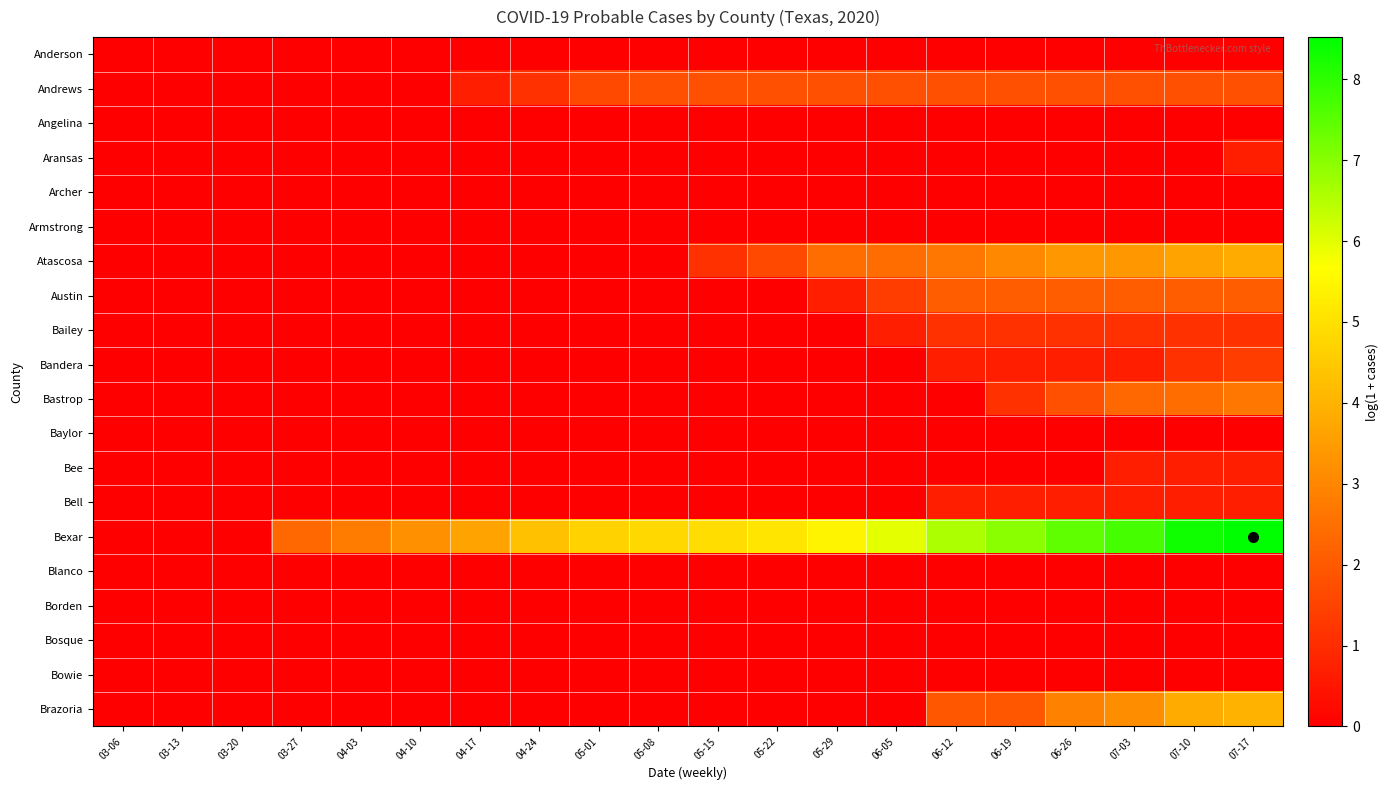

What is the spread (max minus min) of values at 07-10?

8.4